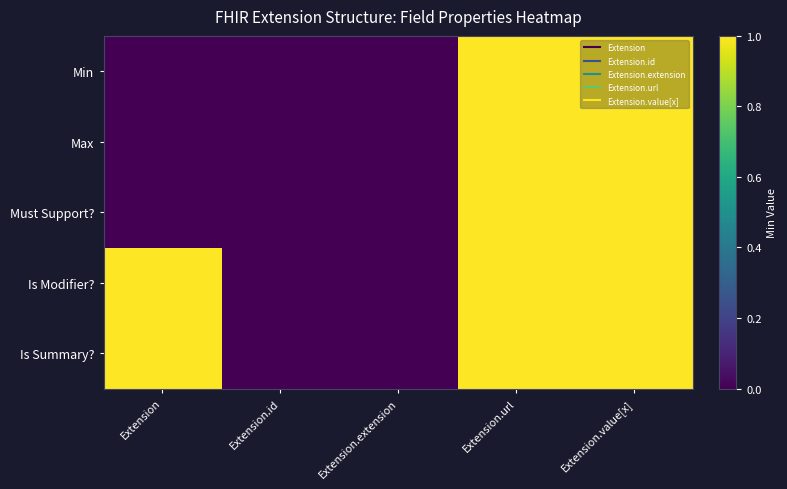

What is the total value across all series at Extension.value[x]?

5